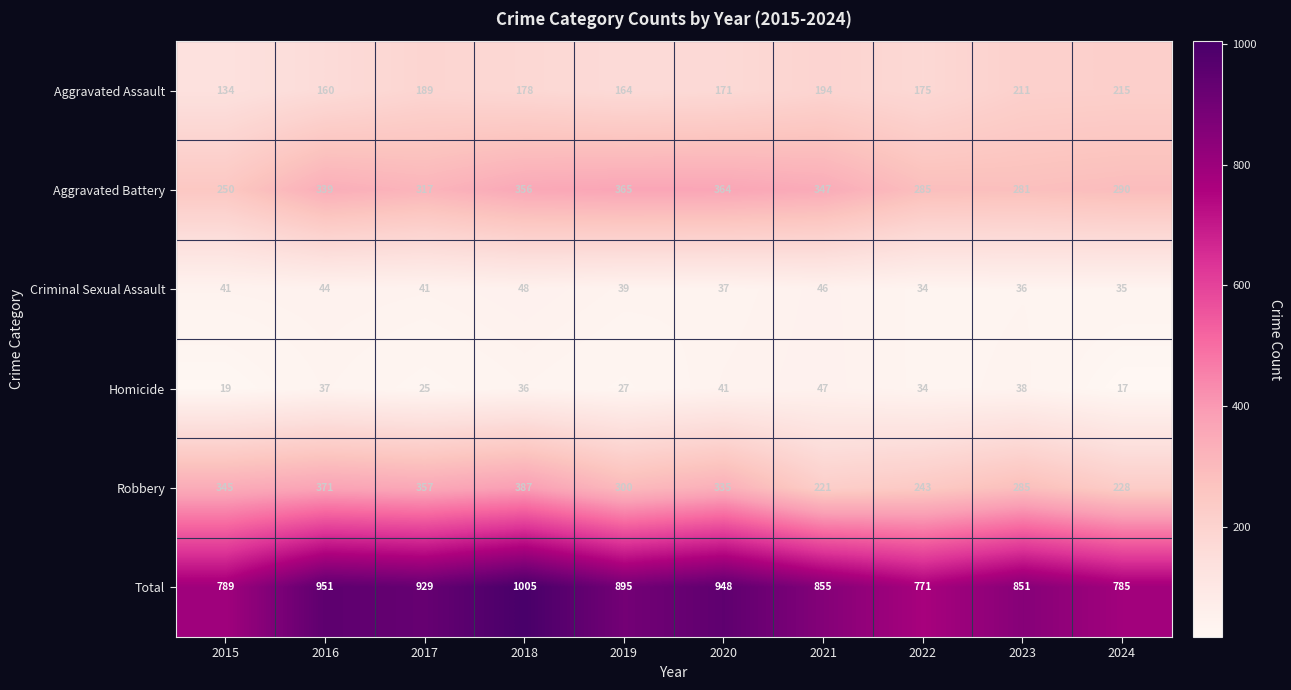

True or false: Homicide has a value of 66 at 2016.

False